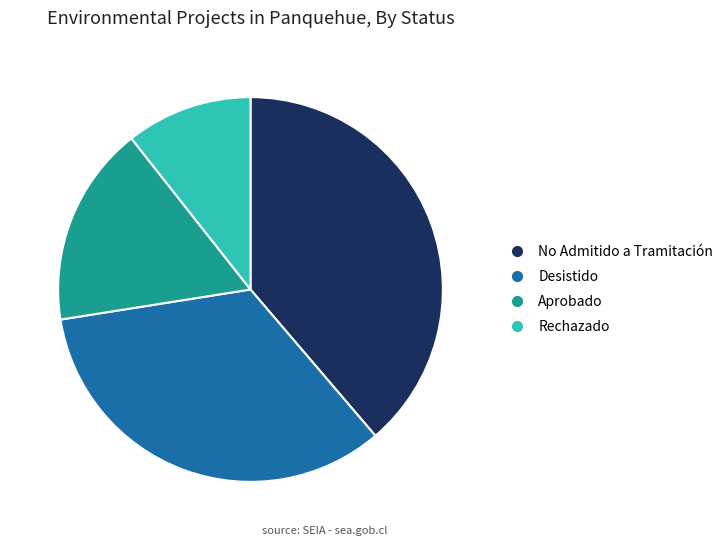

How many slices are in this pie chart?

4